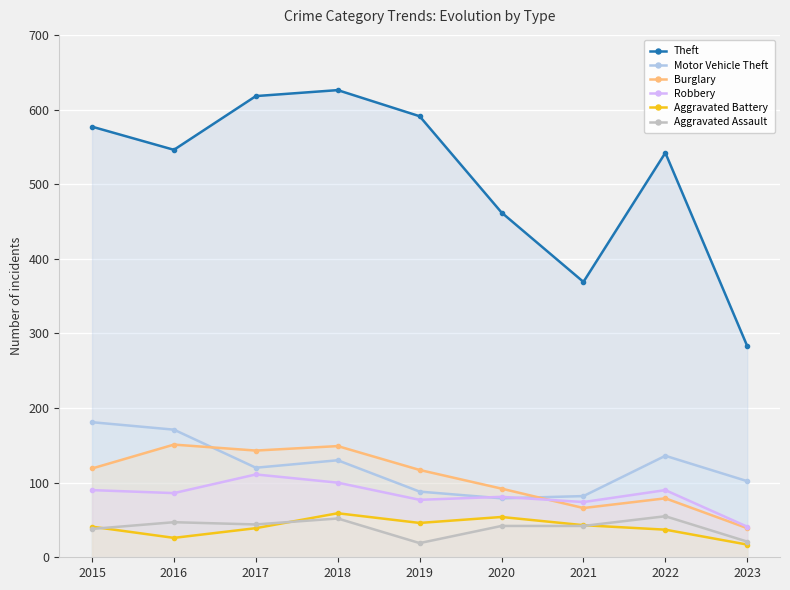

How many data points in Motor Vehicle Theft are less than 120?

4